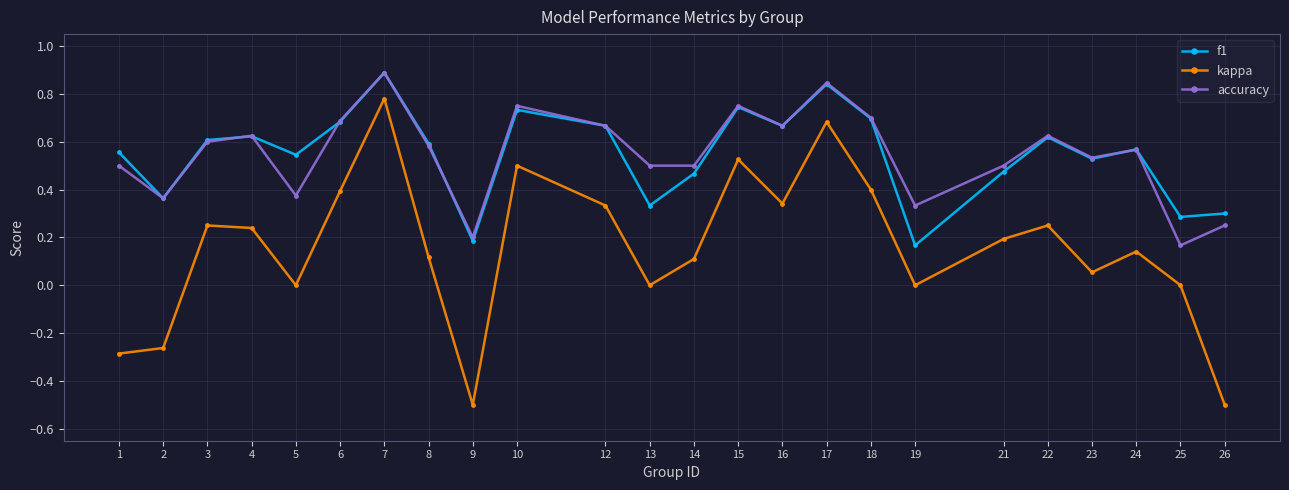

At which category is the sum across all series the highest?

7